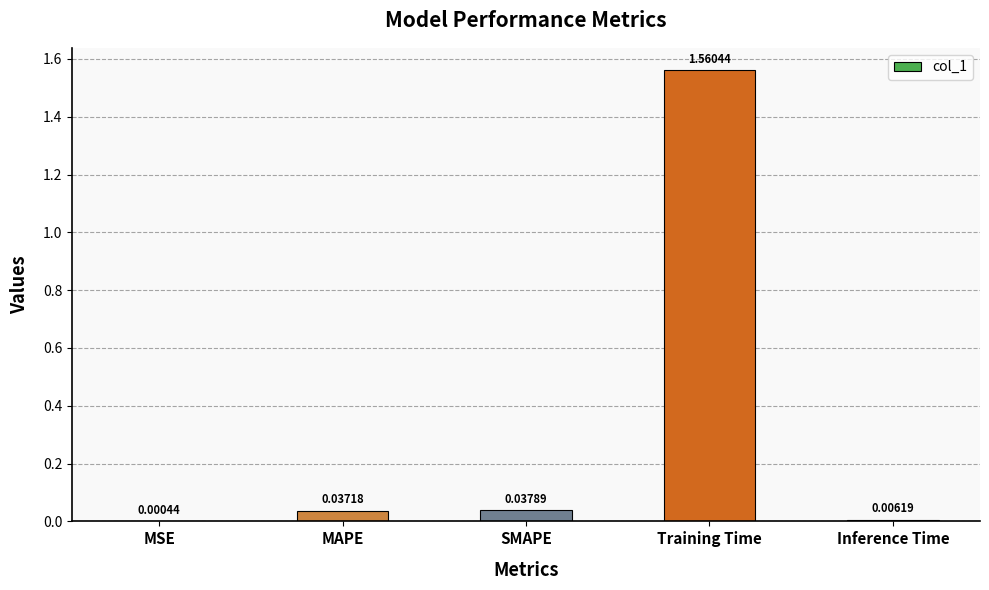

Which has a higher value, Inference Time or SMAPE?

SMAPE